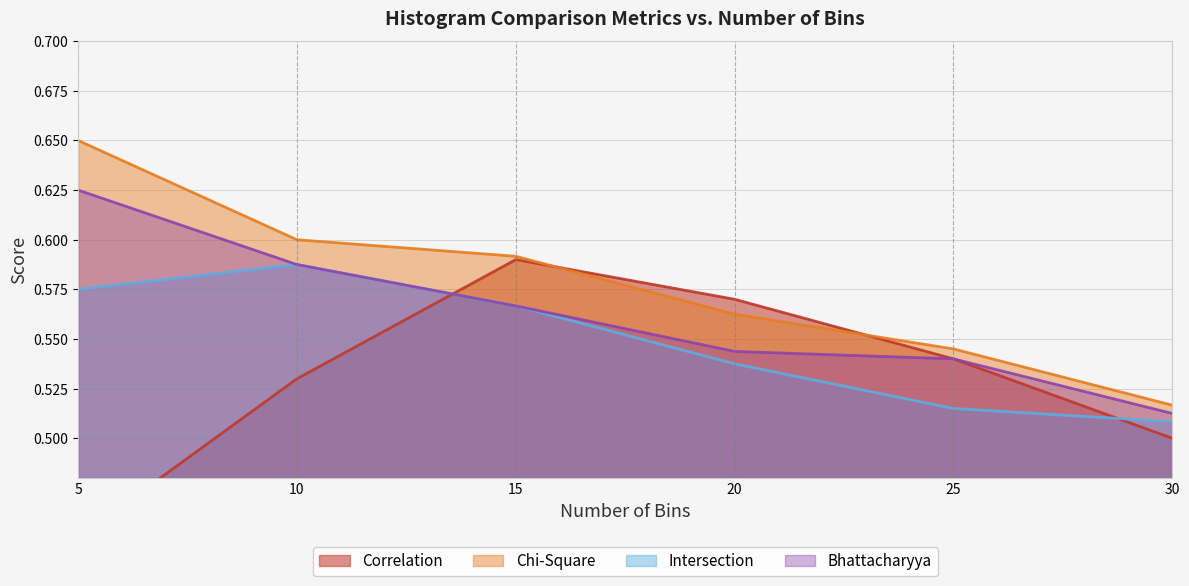

True or false: Bhattacharyya and Correlation cross at least once.

True